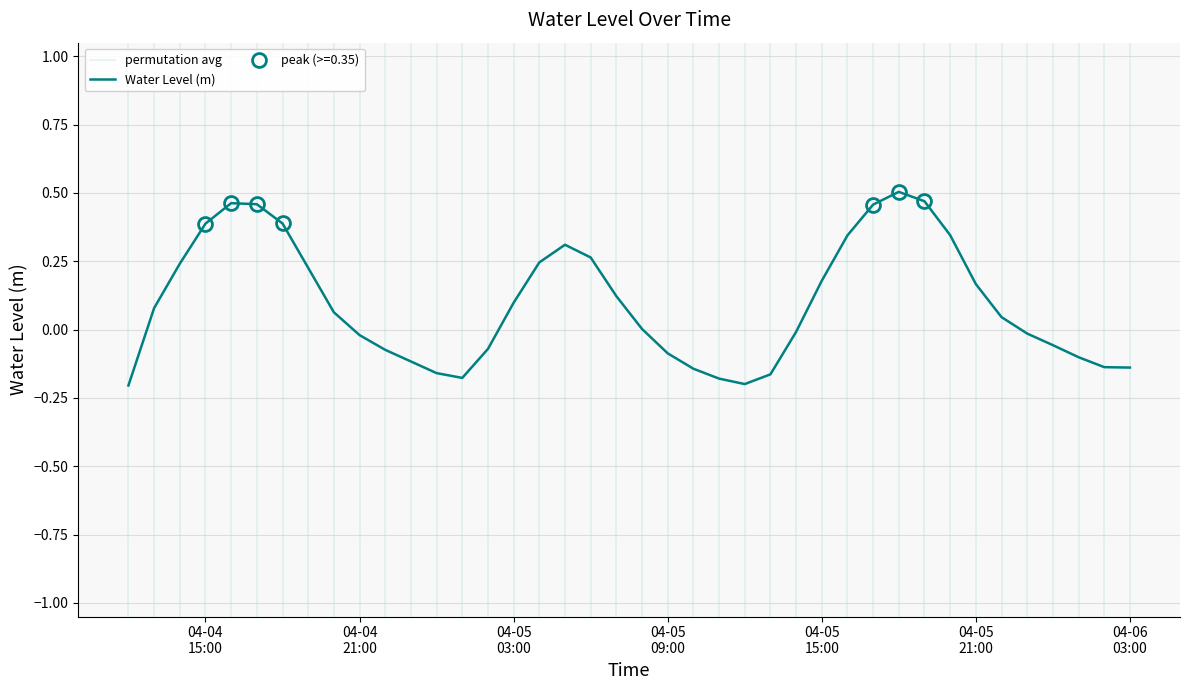

Reading left to right, list all the values displayed in this chart.

-0.2	0.1	0.2	0.4	0.5	0.5	0.4	0.2	0.1	-0.0	-0.1	-0.1	-0.2	-0.2	-0.1	0.1	0.2	0.3	0.3	0.1	0.0	-0.1	-0.1	-0.2	-0.2	-0.2	-0.0	0.2	0.3	0.5	0.5	0.5	0.3	0.2	0.0	-0.0	-0.1	-0.1	-0.1	-0.1